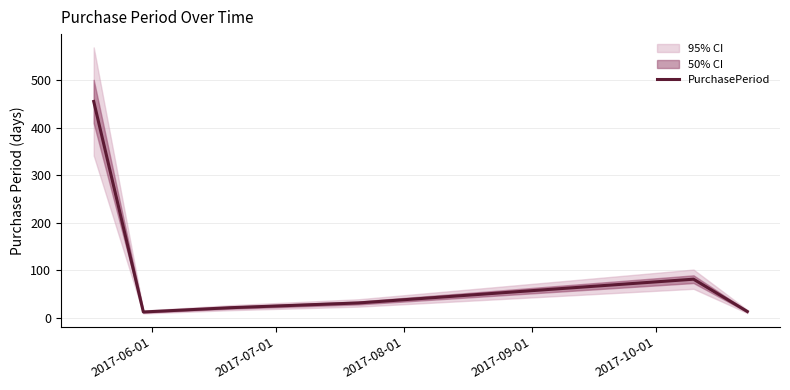

At which label is the value closest to 233?

2017-10-01